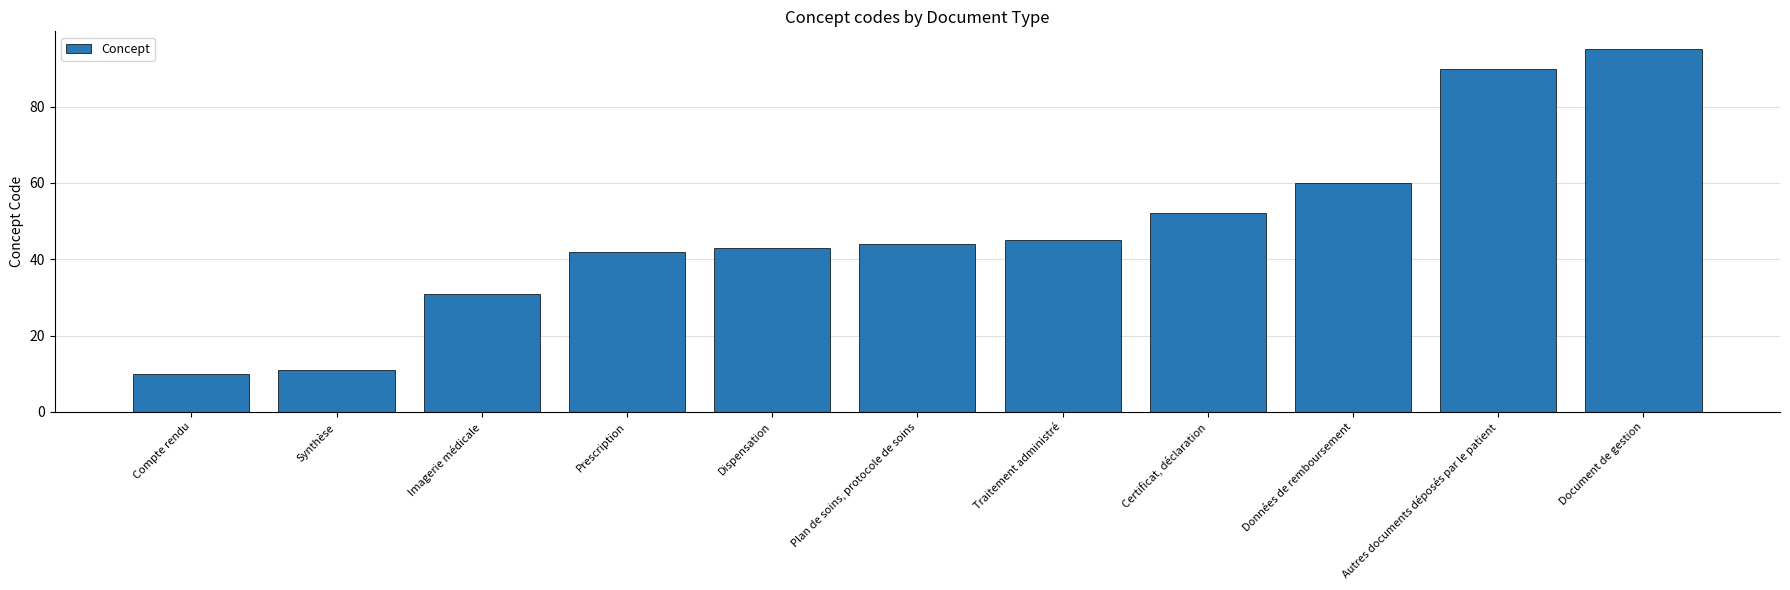

What is the sum of the values at Dispensation and Prescription?

85